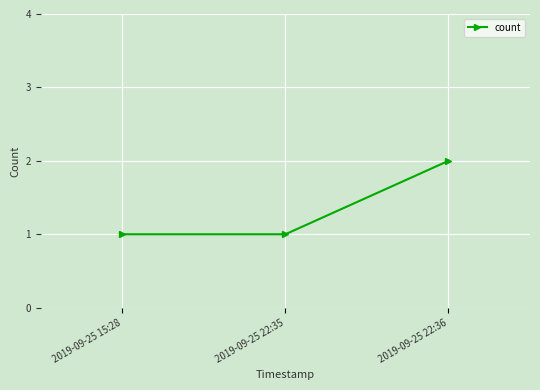

What is the label of the 3rd point from the right?

2019-09-25 15:28